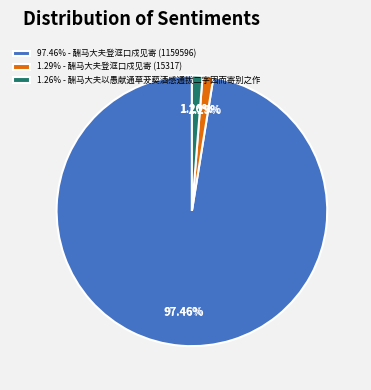

To the nearest percent, what is the difference between the 酬马大夫登洭口戍见寄 (1159596) and 酬马大夫登洭口戍见寄 (15317) slice percentages?

96%